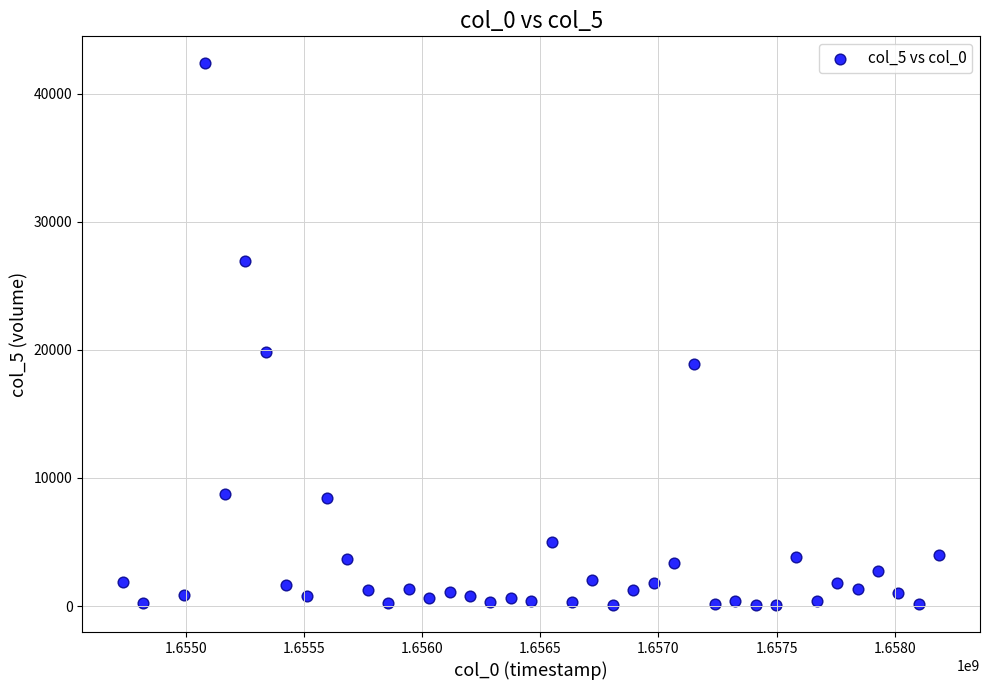

What is the range of X values (max minus min)?

3456000.0